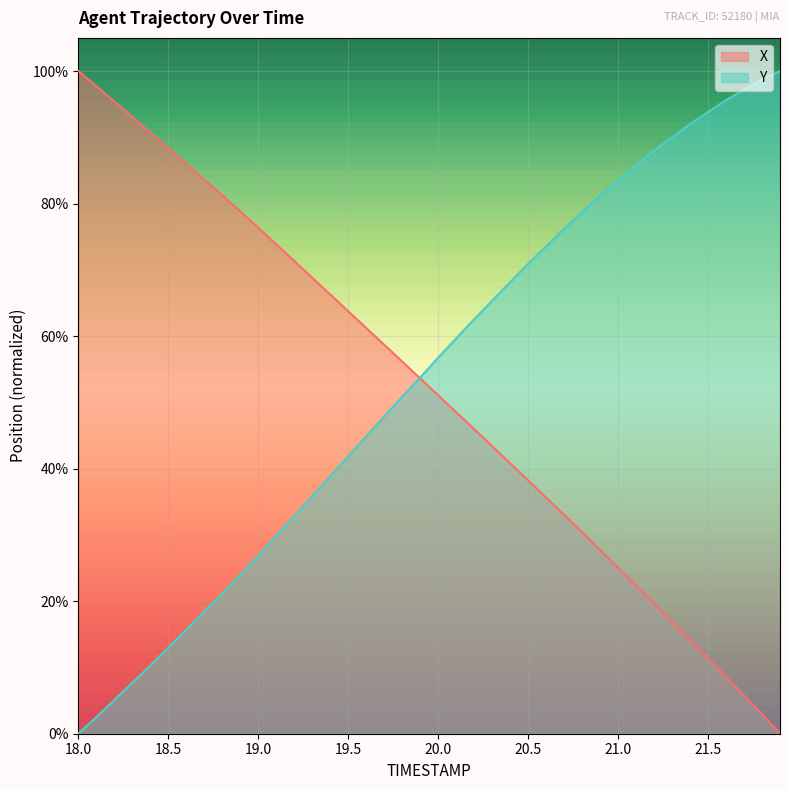

What are all the series names shown in the legend?

X, Y